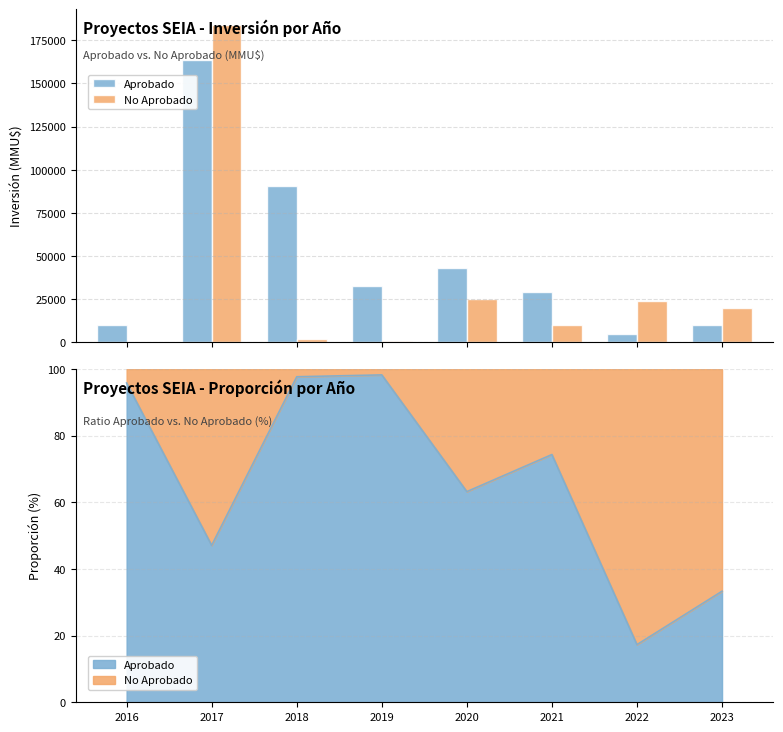

Reading left to right, extract all data points from this chart.

Aprobado: 10227	163746	90390	32956	43000	29000	5000	10000
No Aprobado: 444	183783	2121	582	25000	10000	23880	20000